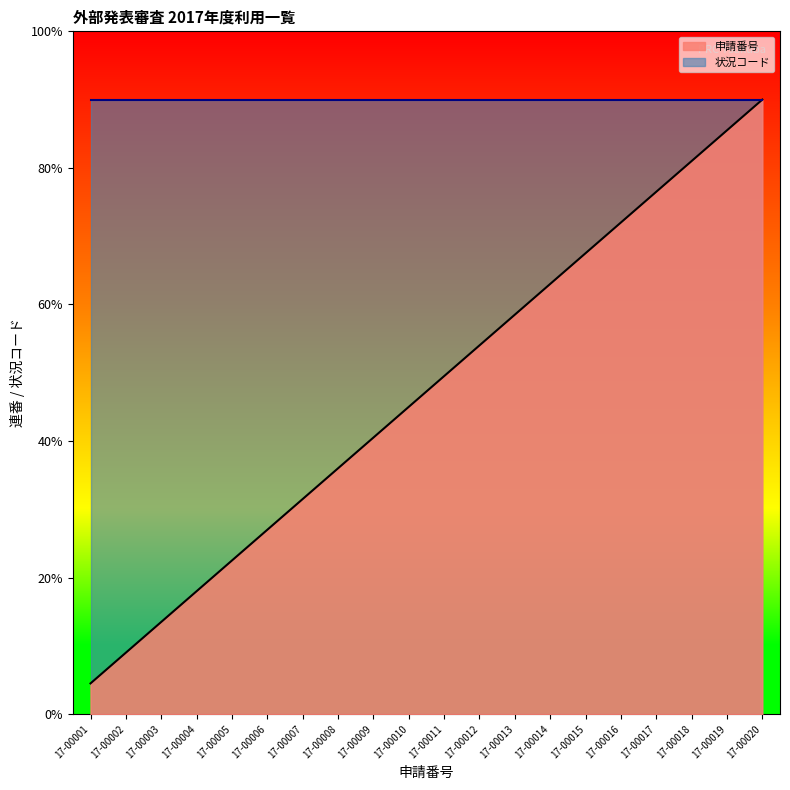

What are all the series names shown in the legend?

申請番号, 状況コード